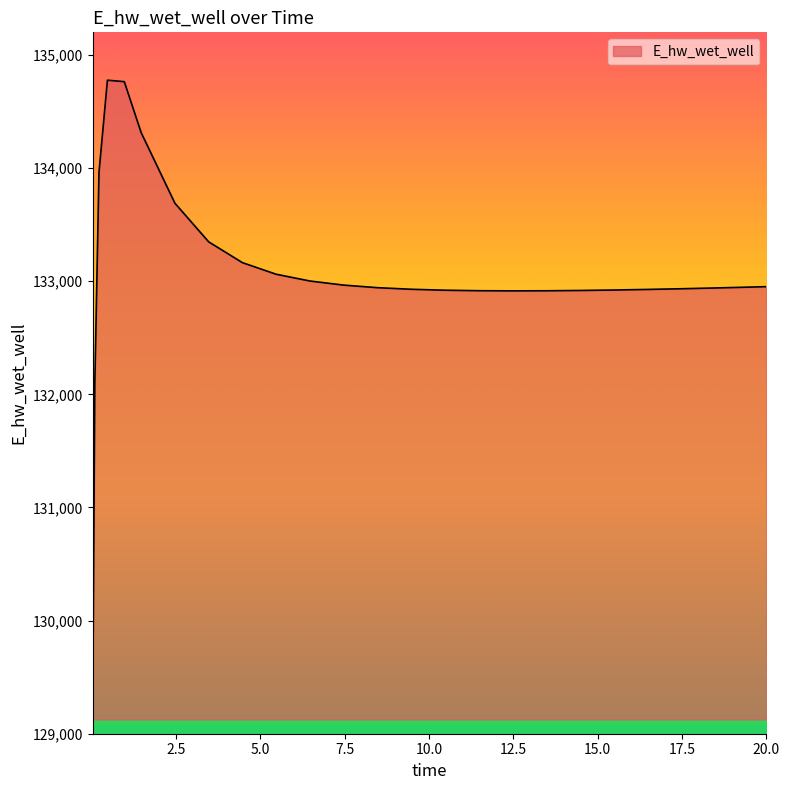

What is the difference between the maximum and minimum values?

5651.2